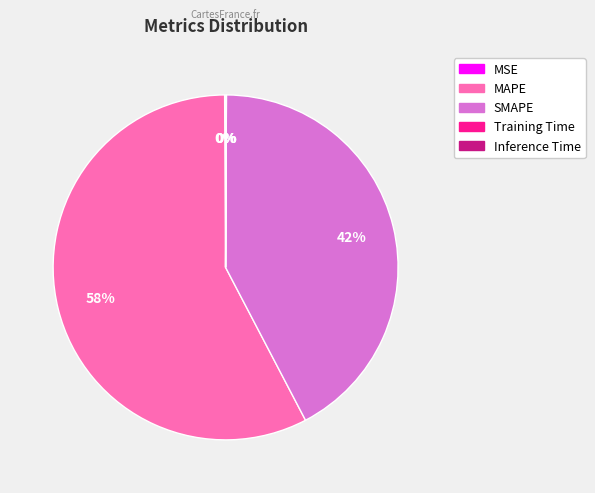

What is the largest slice in the pie chart?

MAPE